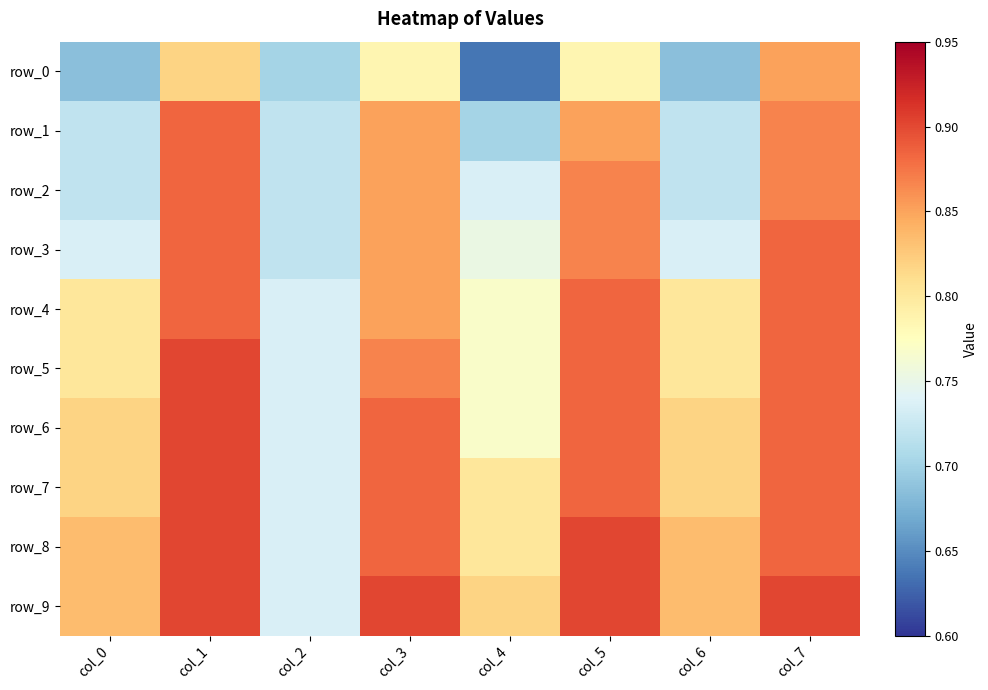

List the series in order of their peak value, lowest first.

row_0, row_1, row_2, row_3, row_4, row_5, row_6, row_7, row_8, row_9